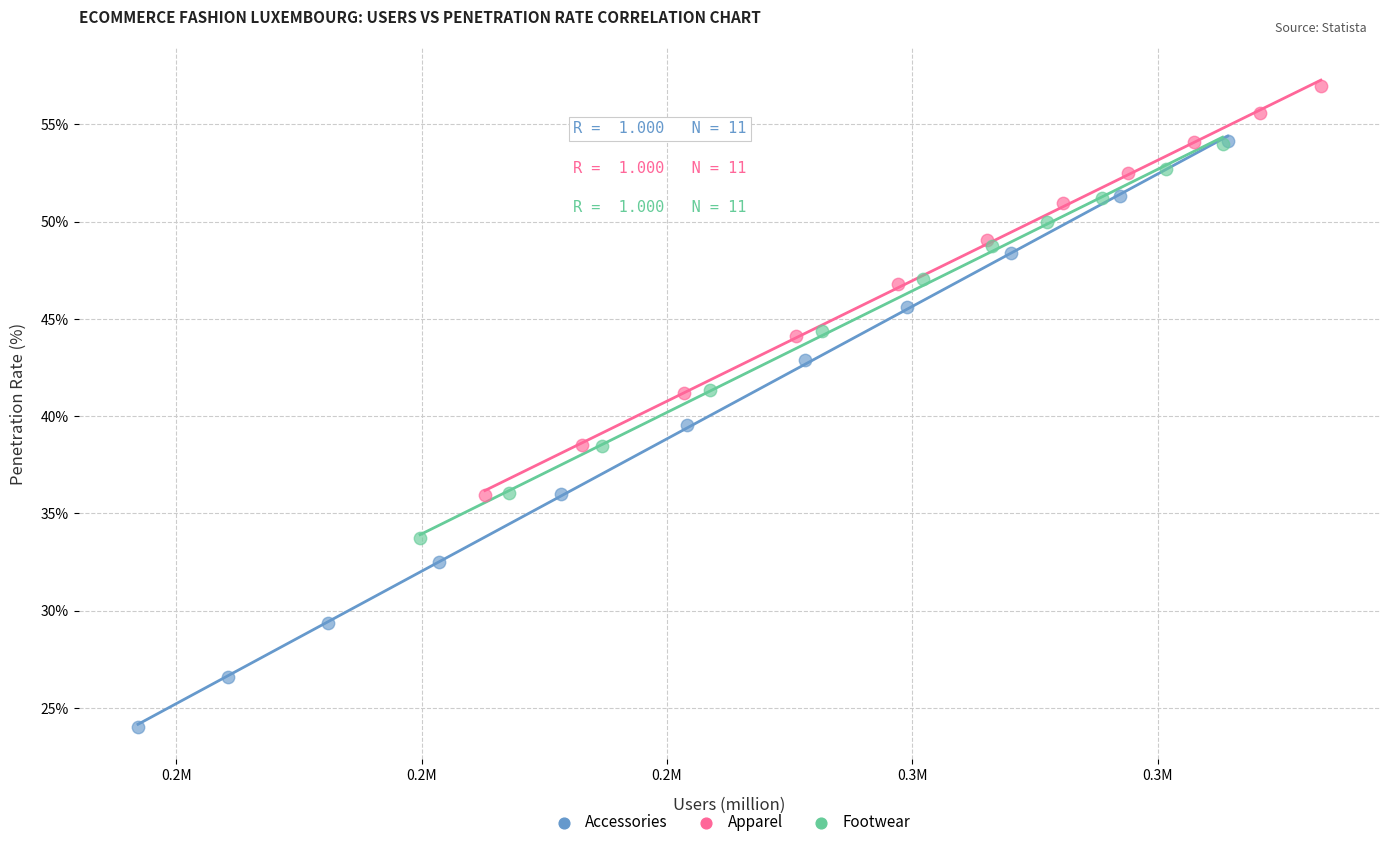

Which series reaches the minimum Y coordinate?

Accessories